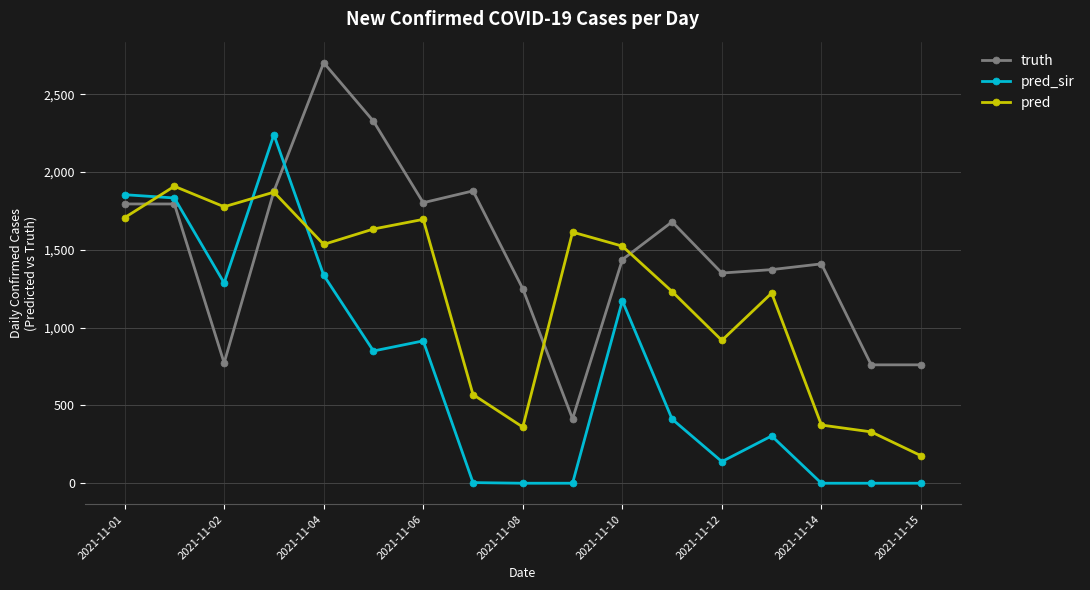

At how many categories does at least one series exceed 1116?

15